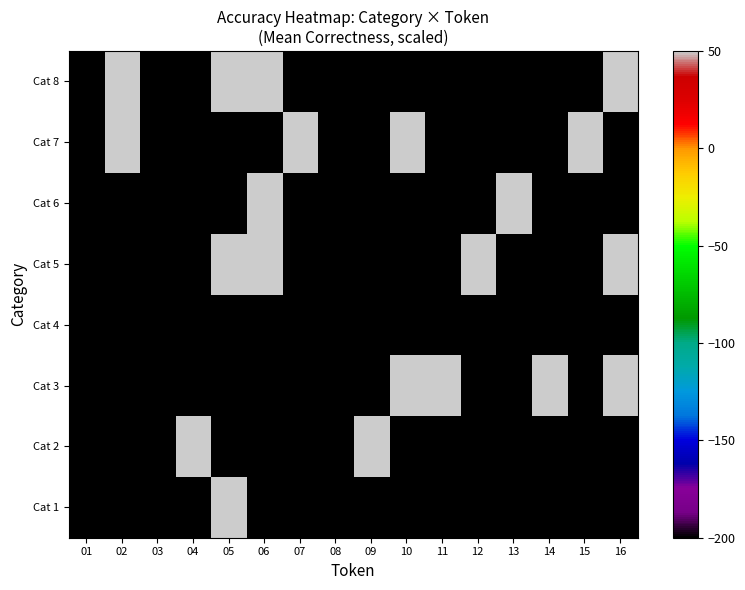

At which category is the sum across all series the highest?

05